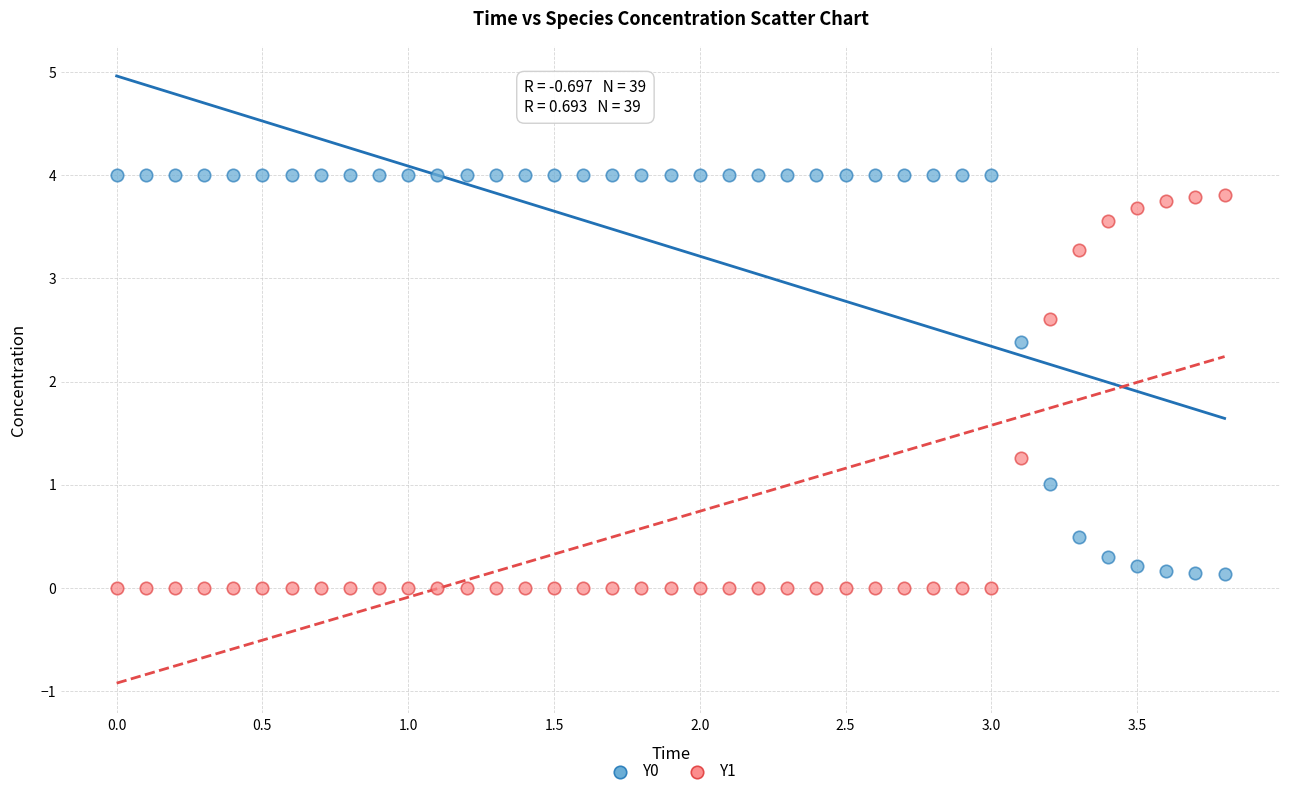

Across all data points, what is the range of Y values (max minus min)?

4.0